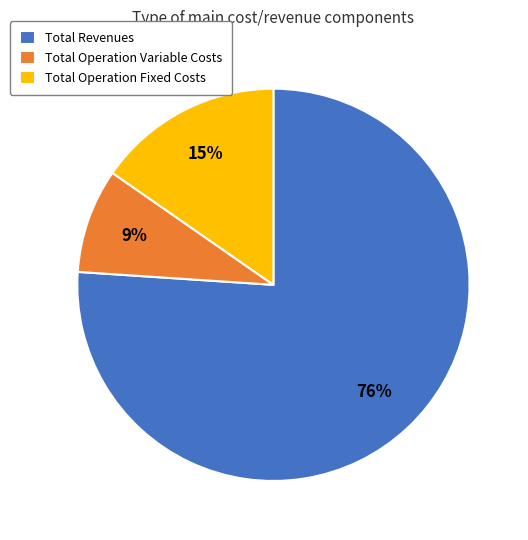

Is it true that Total Revenues is 76% of the pie?

True